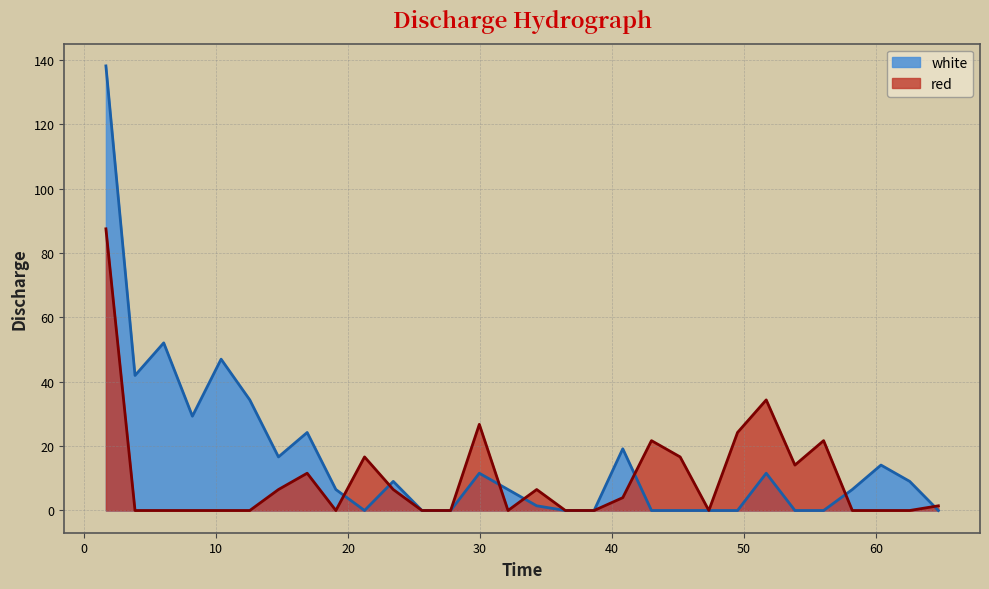

Where is the first local maximum for white?

6.0335